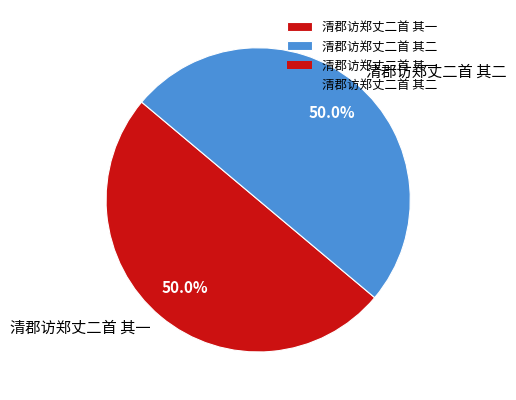

What percentage is NOT represented by 清郡访郑丈二首 其一?

50.0%